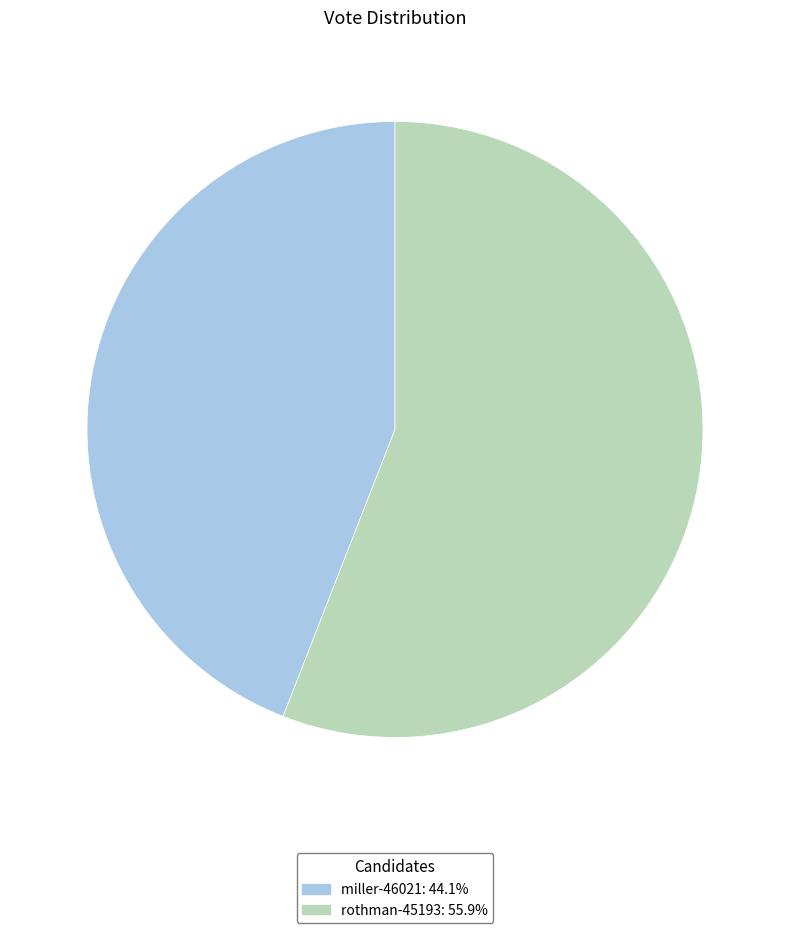

Which category accounts for the majority?

rothman-45193